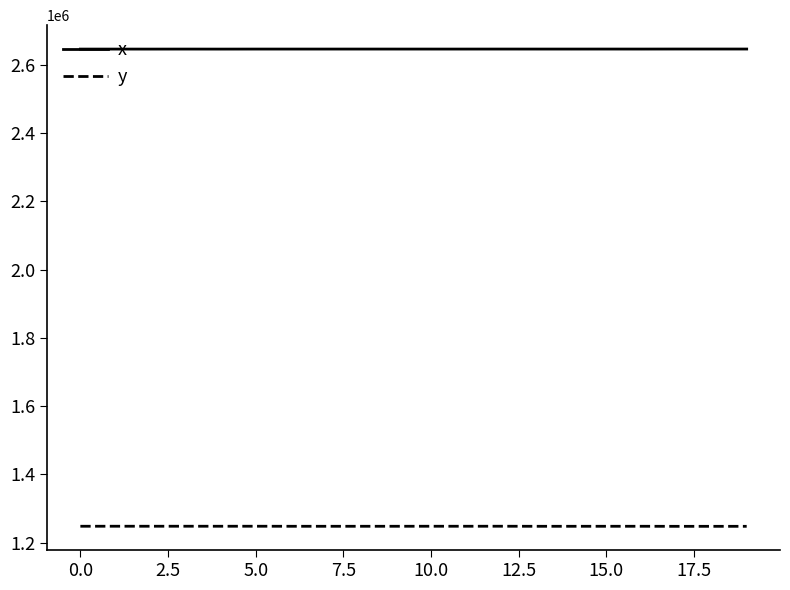

List the series in order of their peak value, highest first.

x, y